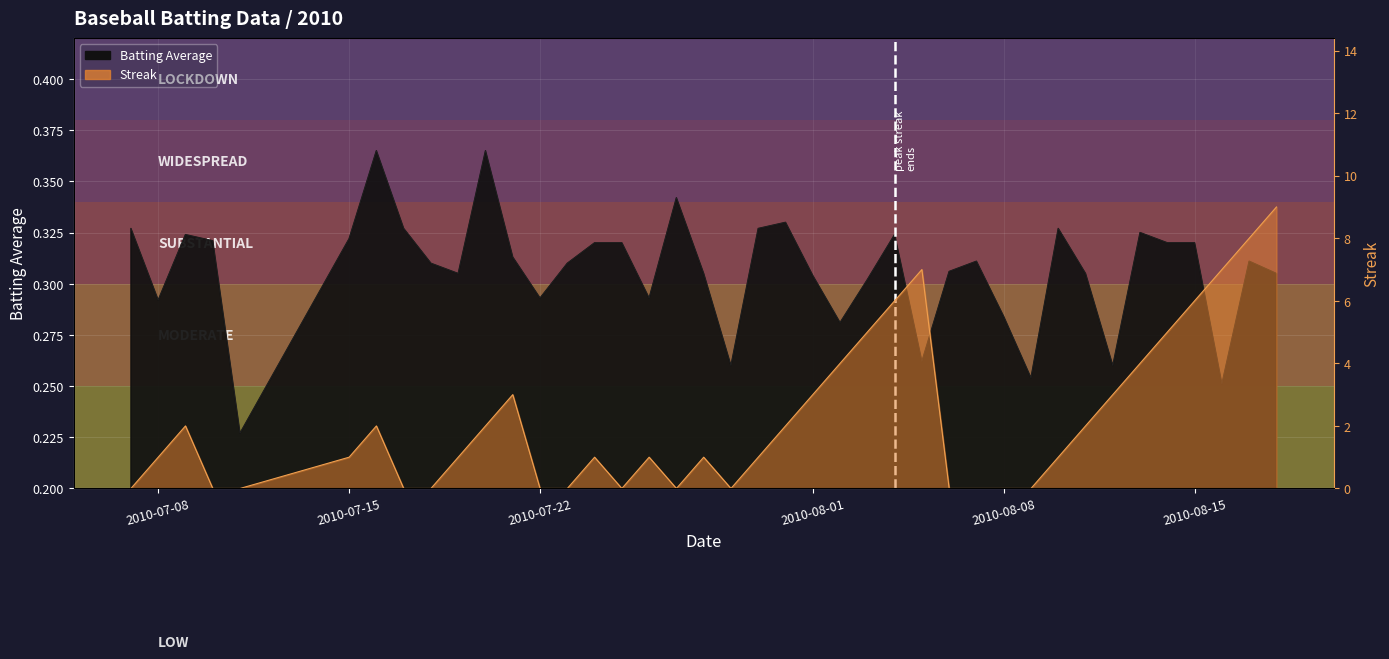

Reading right to left, transcribe all the data shown in this chart.

Batting Average: 2010-08-18=0.3	2010-08-17=0.3	2010-08-16=0.3	2010-08-15=0.3	2010-08-14=0.3	2010-08-13=0.3	2010-08-12=0.3	2010-08-11=0.3	2010-08-10=0.3	2010-08-09=0.3	2010-08-08=0.3	2010-08-07=0.3	2010-08-06=0.3	2010-08-05=0.3	2010-08-04=0.3	2010-08-03=0.3	2010-08-02=0.3	2010-08-01=0.3	2010-07-31=0.3	2010-07-30=0.3	2010-07-29=0.3	2010-07-28=0.3	2010-07-27=0.3	2010-07-26=0.3	2010-07-25=0.3	2010-07-24=0.3	2010-07-23=0.3	2010-07-22=0.3	2010-07-21=0.3	2010-07-20=0.4	2010-07-19=0.3	2010-07-18=0.3	2010-07-17=0.3	2010-07-16=0.4	2010-07-15=0.3	2010-07-11=0.2	2010-07-10=0.3	2010-07-09=0.3	2010-07-08=0.3	2010-07-07=0.3
Streak: 2010-08-18=9.0	2010-08-17=8.0	2010-08-16=7.0	2010-08-15=6.0	2010-08-14=5.0	2010-08-13=4.0	2010-08-12=3.0	2010-08-11=2.0	2010-08-10=1.0	2010-08-09=0.0	2010-08-08=0.0	2010-08-07=0.0	2010-08-06=0.0	2010-08-05=7.0	2010-08-04=6.0	2010-08-03=5.0	2010-08-02=4.0	2010-08-01=3.0	2010-07-31=2.0	2010-07-30=1.0	2010-07-29=0.0	2010-07-28=1.0	2010-07-27=0.0	2010-07-26=1.0	2010-07-25=0.0	2010-07-24=1.0	2010-07-23=0.0	2010-07-22=0.0	2010-07-21=3.0	2010-07-20=2.0	2010-07-19=1.0	2010-07-18=0.0	2010-07-17=0.0	2010-07-16=2.0	2010-07-15=1.0	2010-07-11=0.0	2010-07-10=0.0	2010-07-09=2.0	2010-07-08=1.0	2010-07-07=0.0